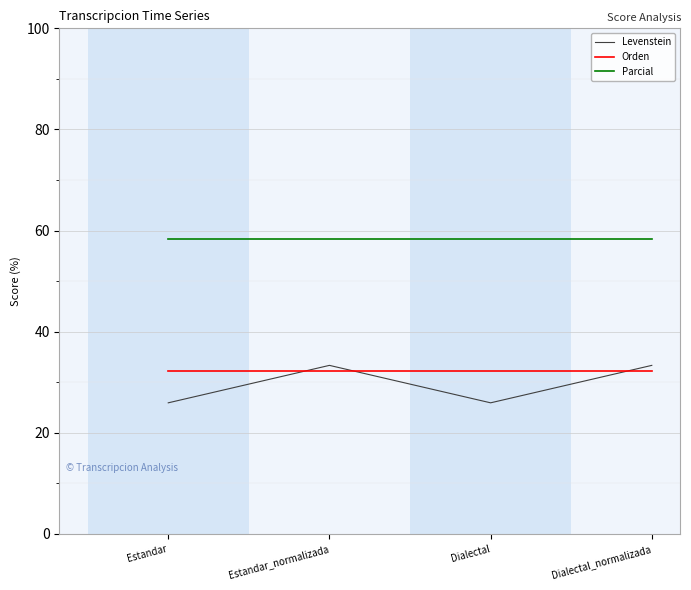

Is the value of Parcial at Estandar_normalizada greater than the value of Orden at Dialectal?

Yes